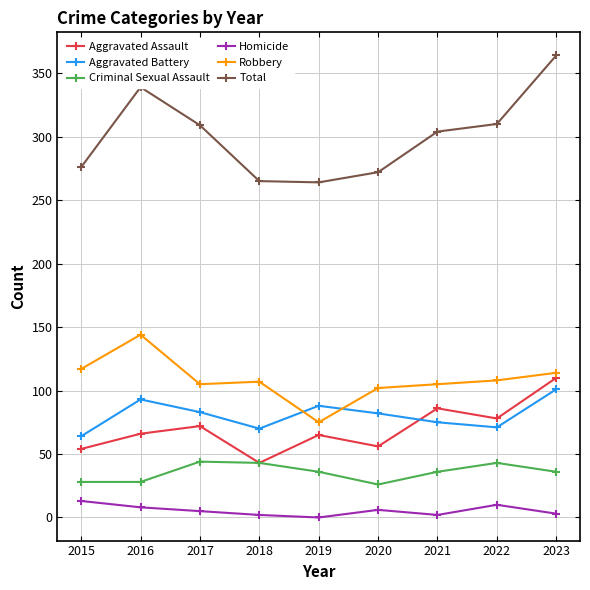

Where does the Total series first go above 304?

2016